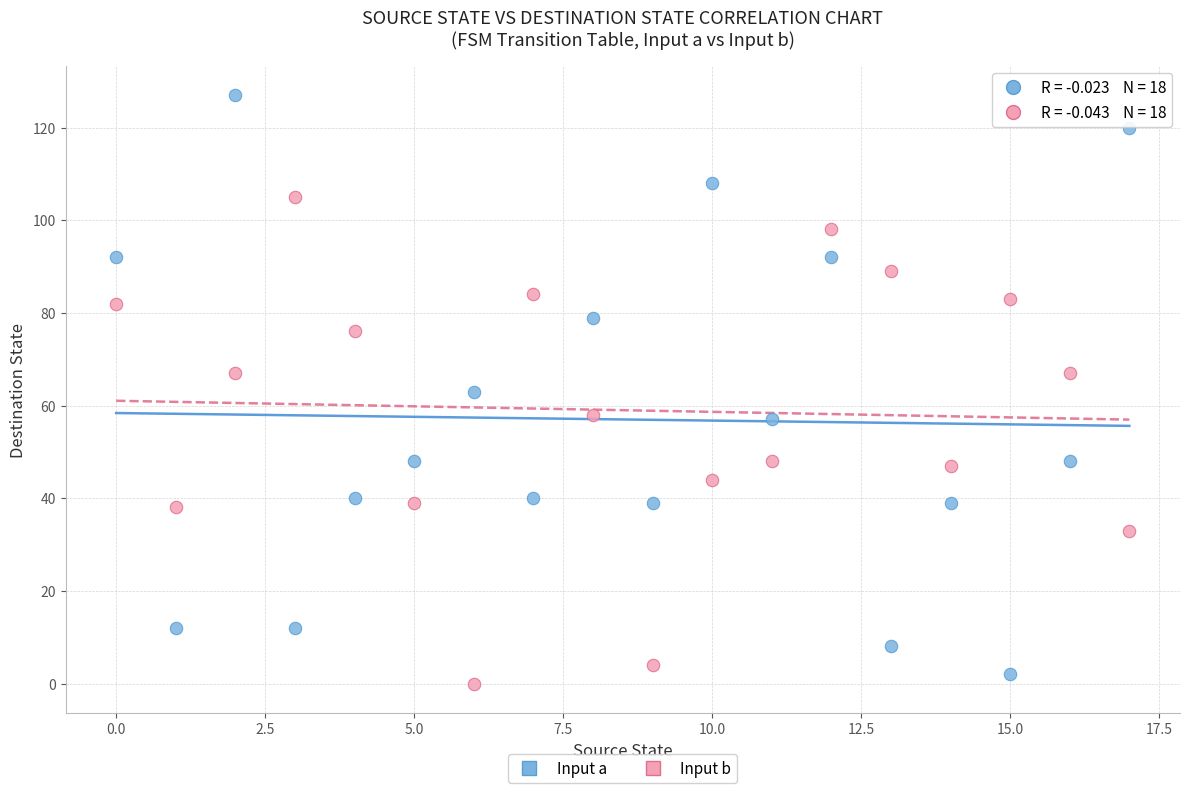

Which series contains the highest Y value?

Input a